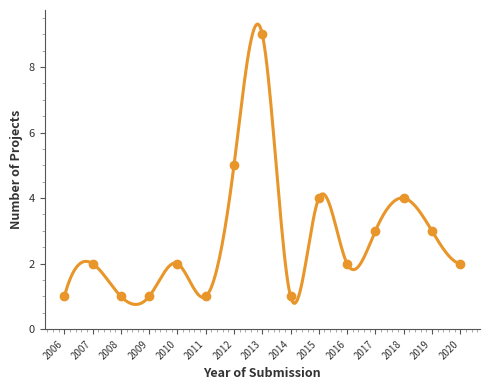

What is the ratio of the value at 2018 to the value at 2012?

0.8